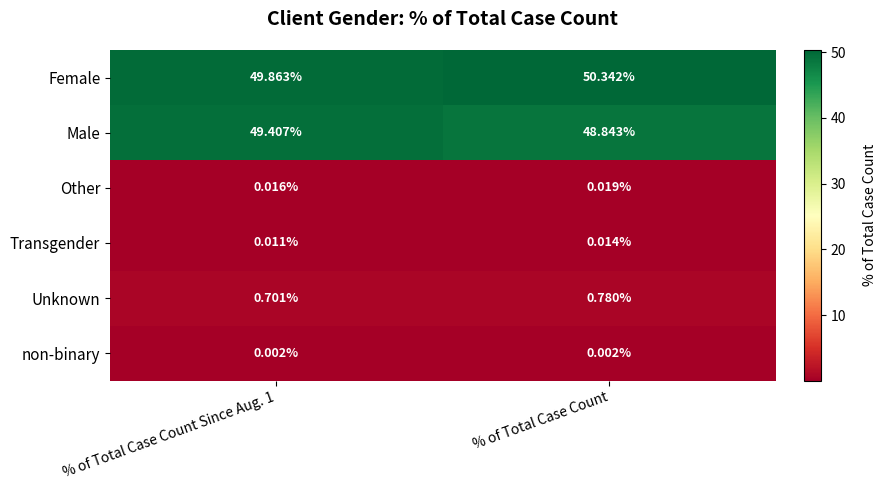

What is the total value across all series at % of Total Case Count?

100.0